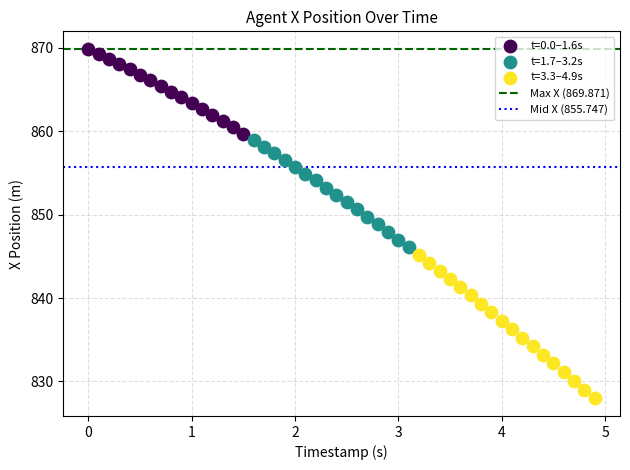

Which series has the largest Y range (max minus min)?

t=3.3–4.9s